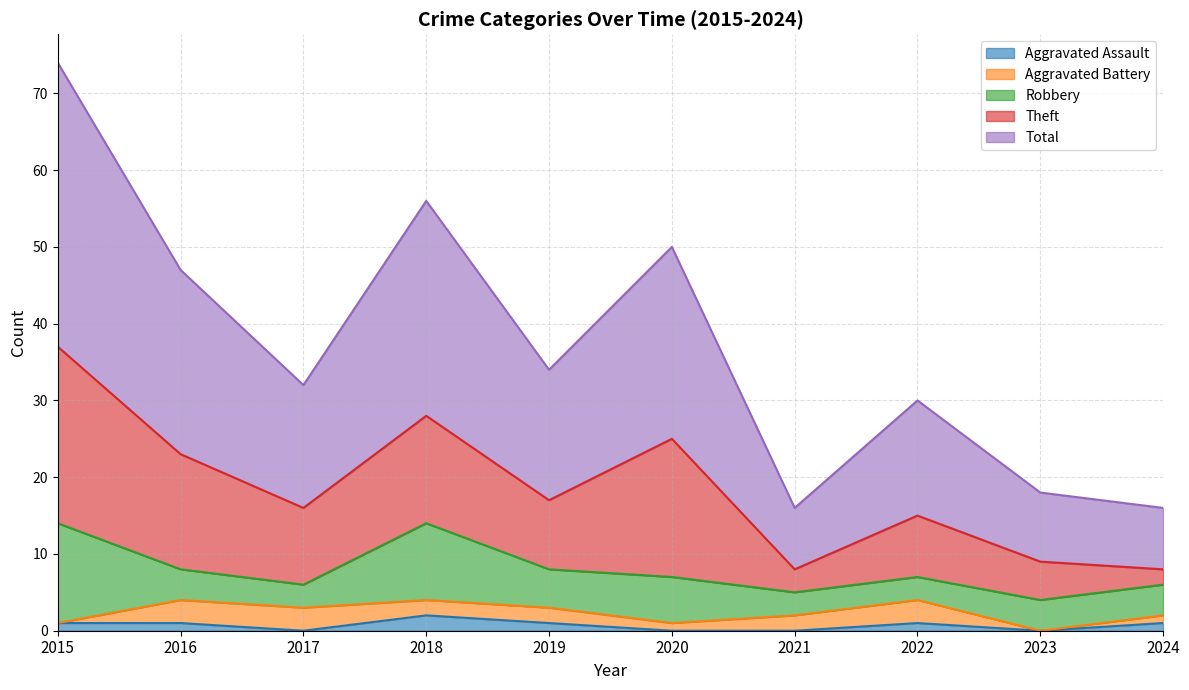

What is the value of the Aggravated Assault point at the 5th from the left?

1